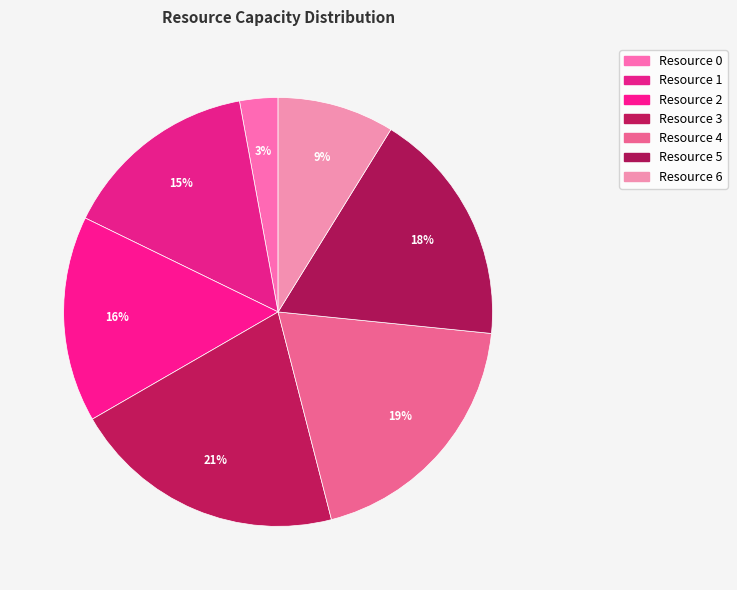

Which category has the biggest portion of the pie?

Resource 3